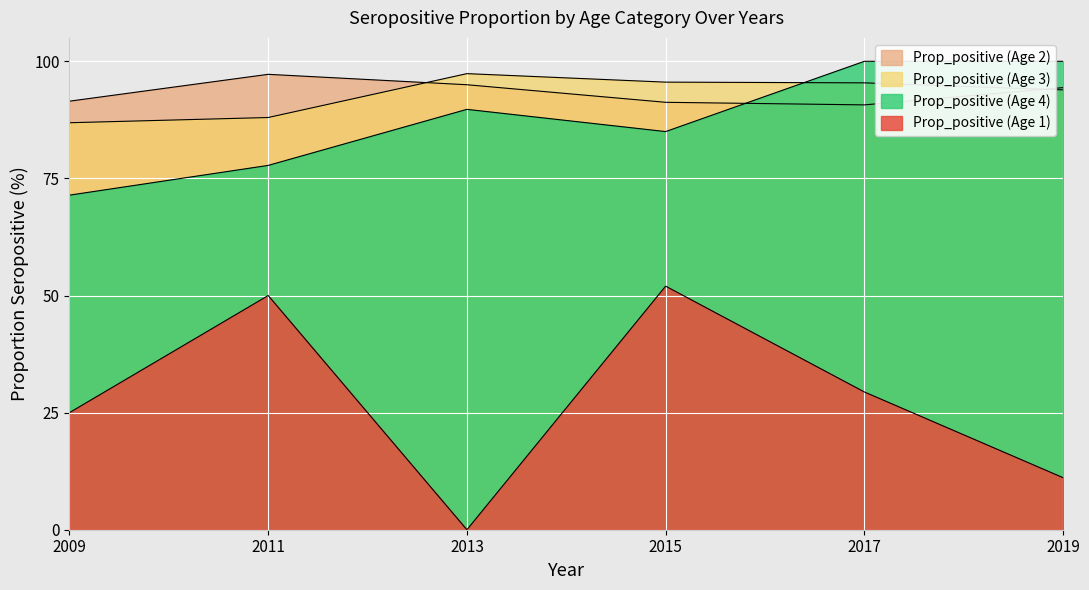

What is the sum of all Prop_positive (Age 4) values?

523.9